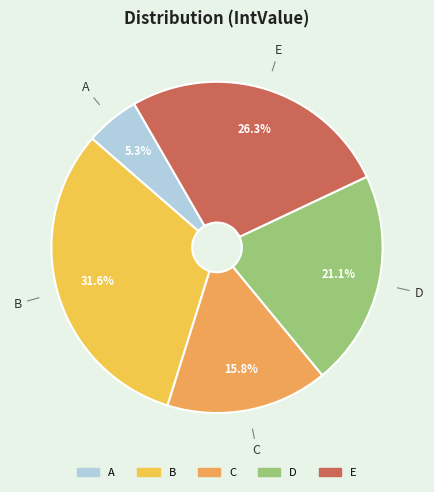

Count the number of slices in the pie.

5